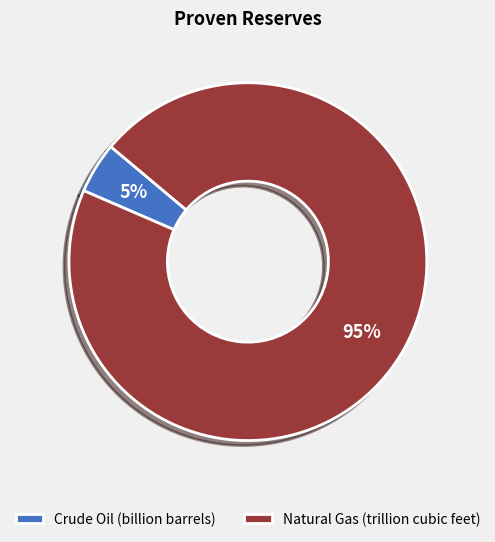

The Natural Gas (trillion cubic feet) slice represents 95% of the pie. True or false?

True